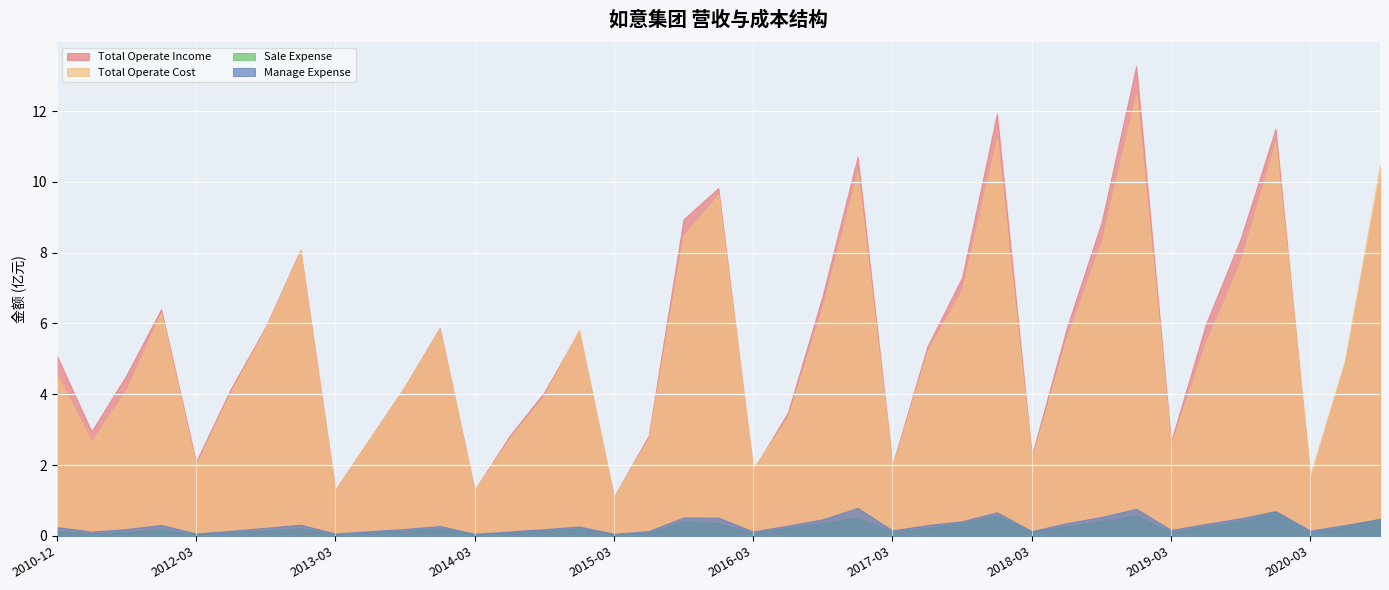

What is the label of the 32nd point from the right?

2012-12-31